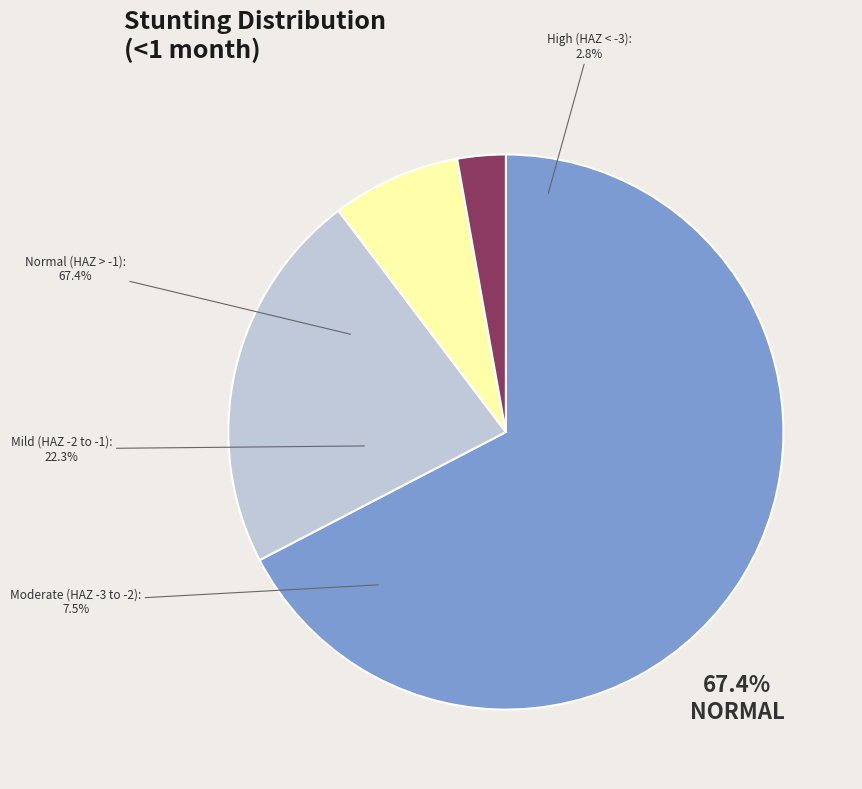

Is High (HAZ-score between < -3) the majority of the pie?

No